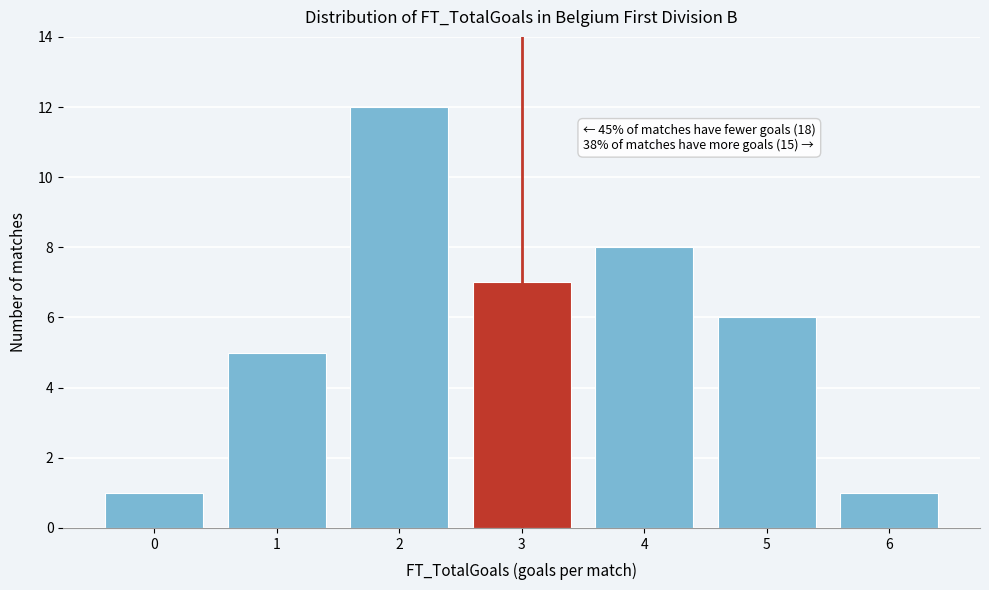

Over which range of the x-axis is the bar tallest?

1.5 to 2.5